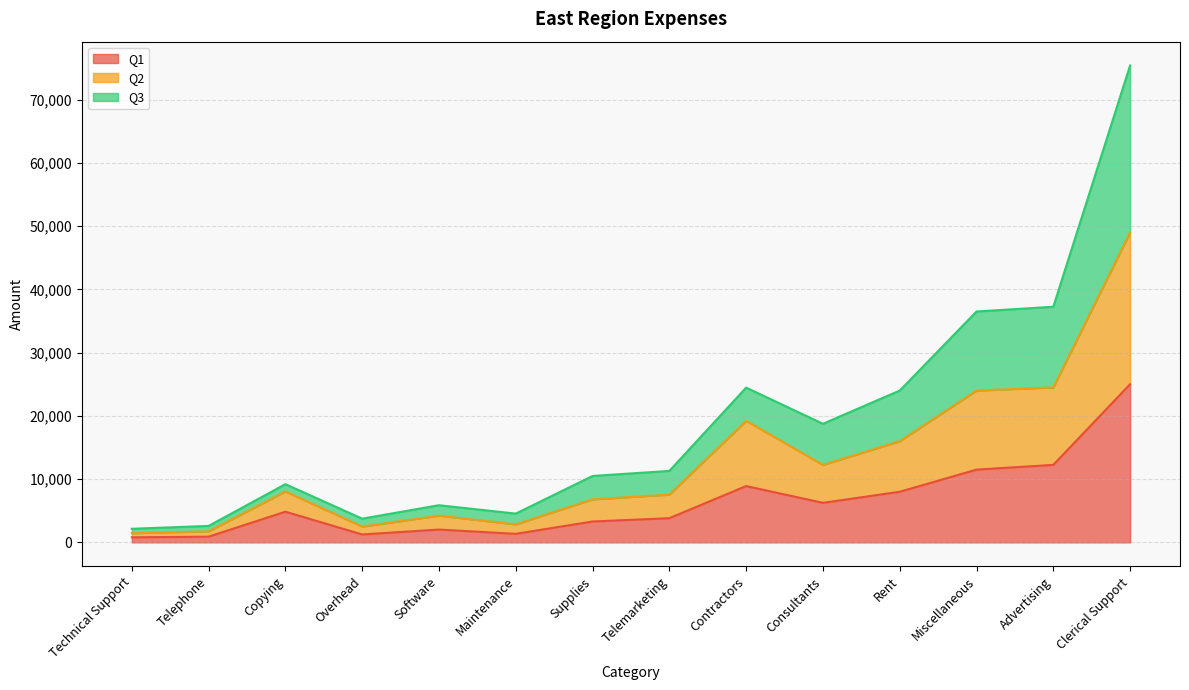

How many distinct data groups are displayed?

3